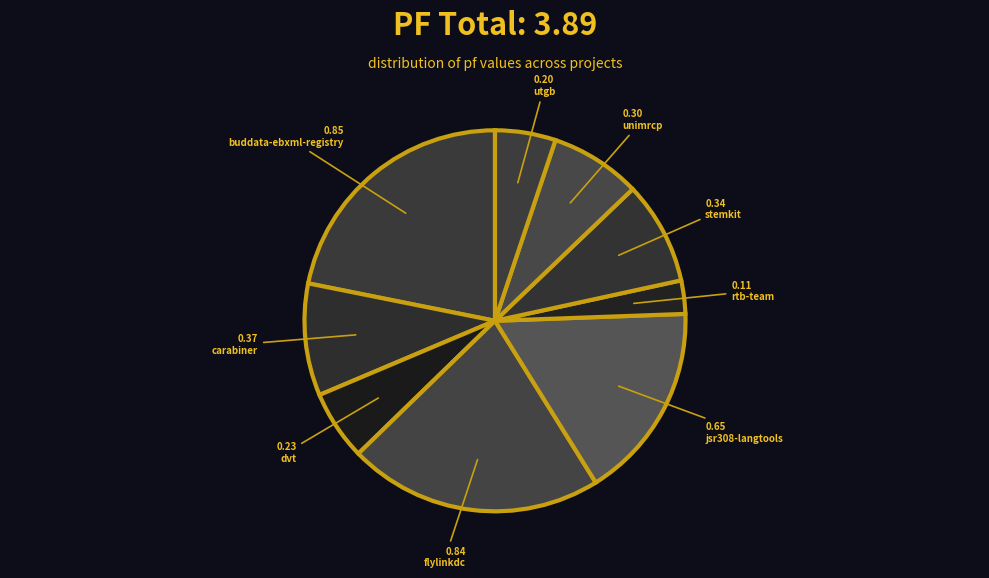

What is the smallest slice in the pie chart?

rtb-team